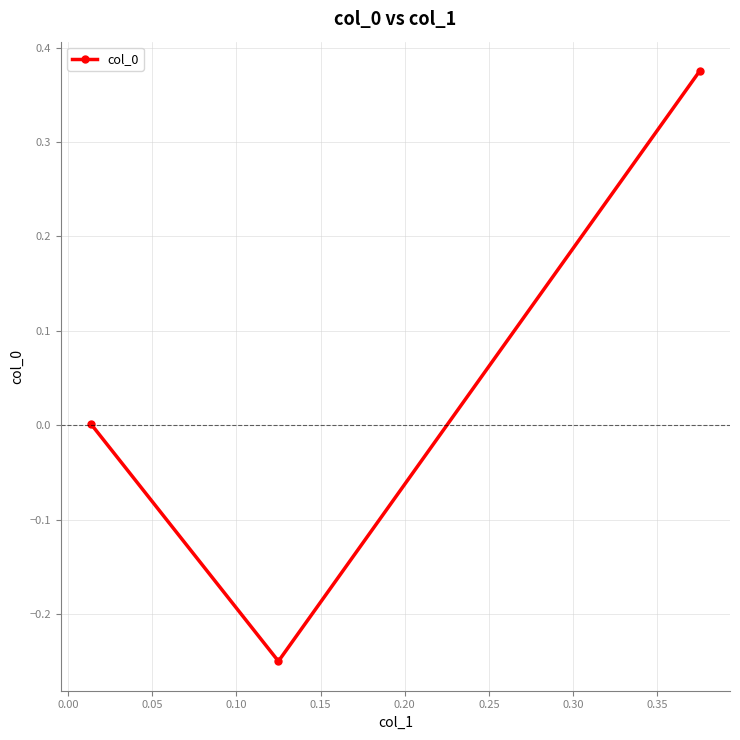

How many lines are shown in the chart?

1